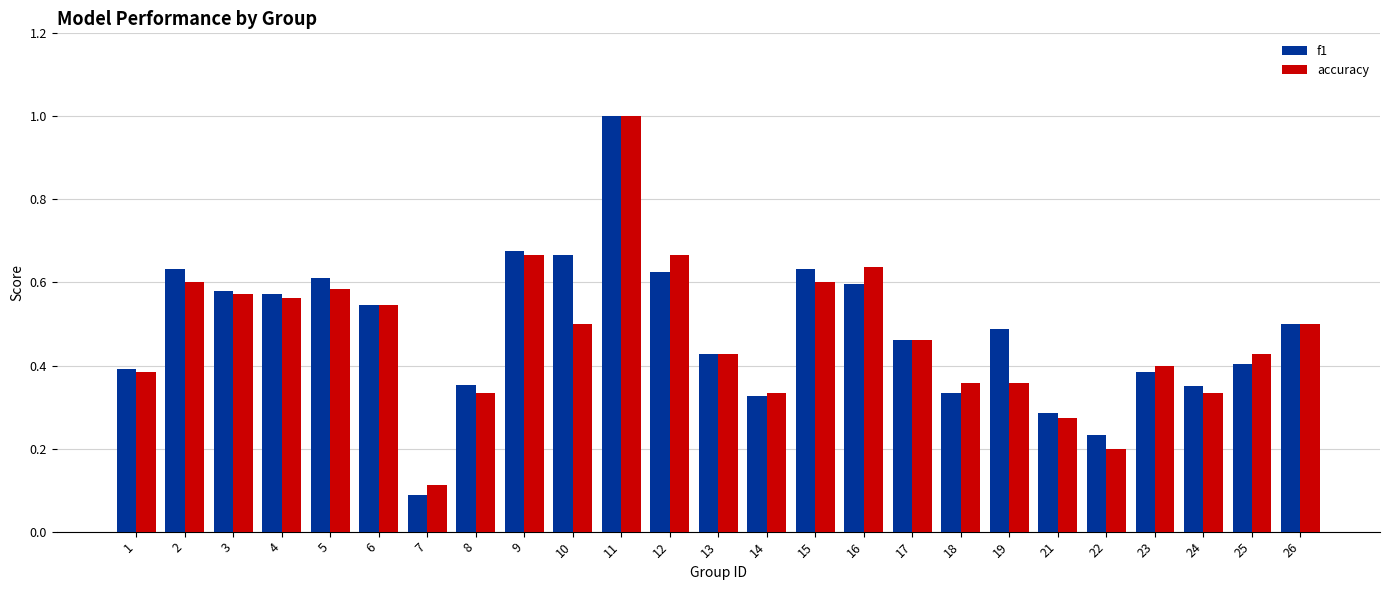

How many series are shown in this chart?

2